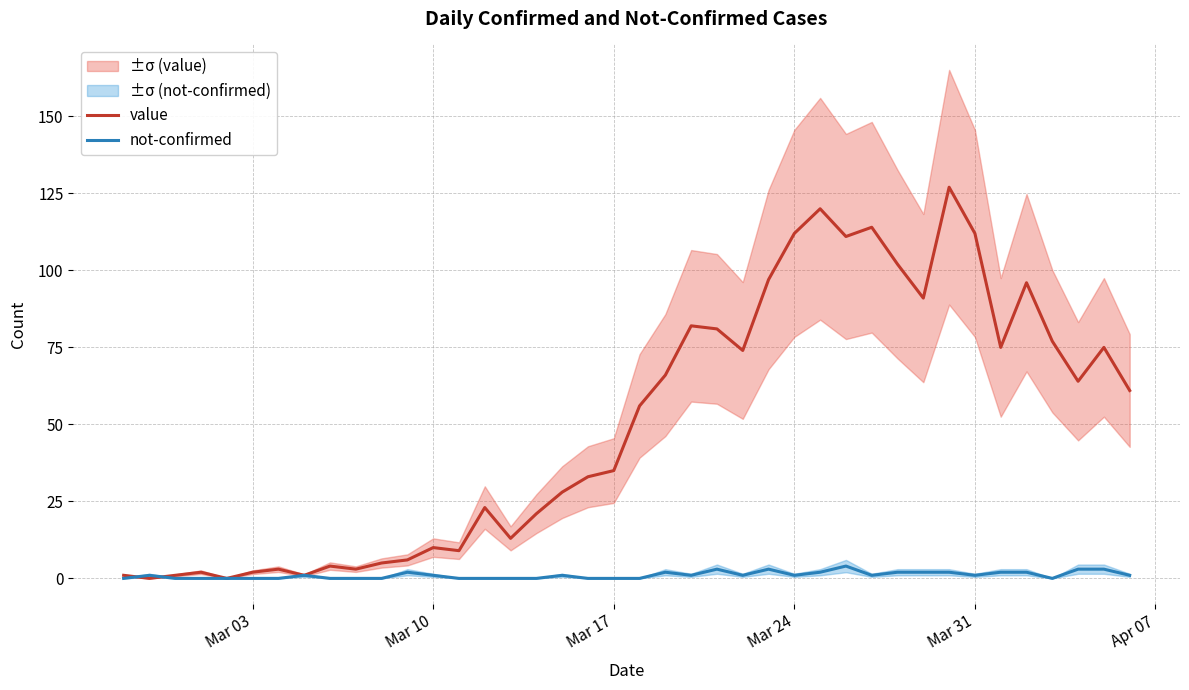

How many positive values does the not-confirmed series have?

23